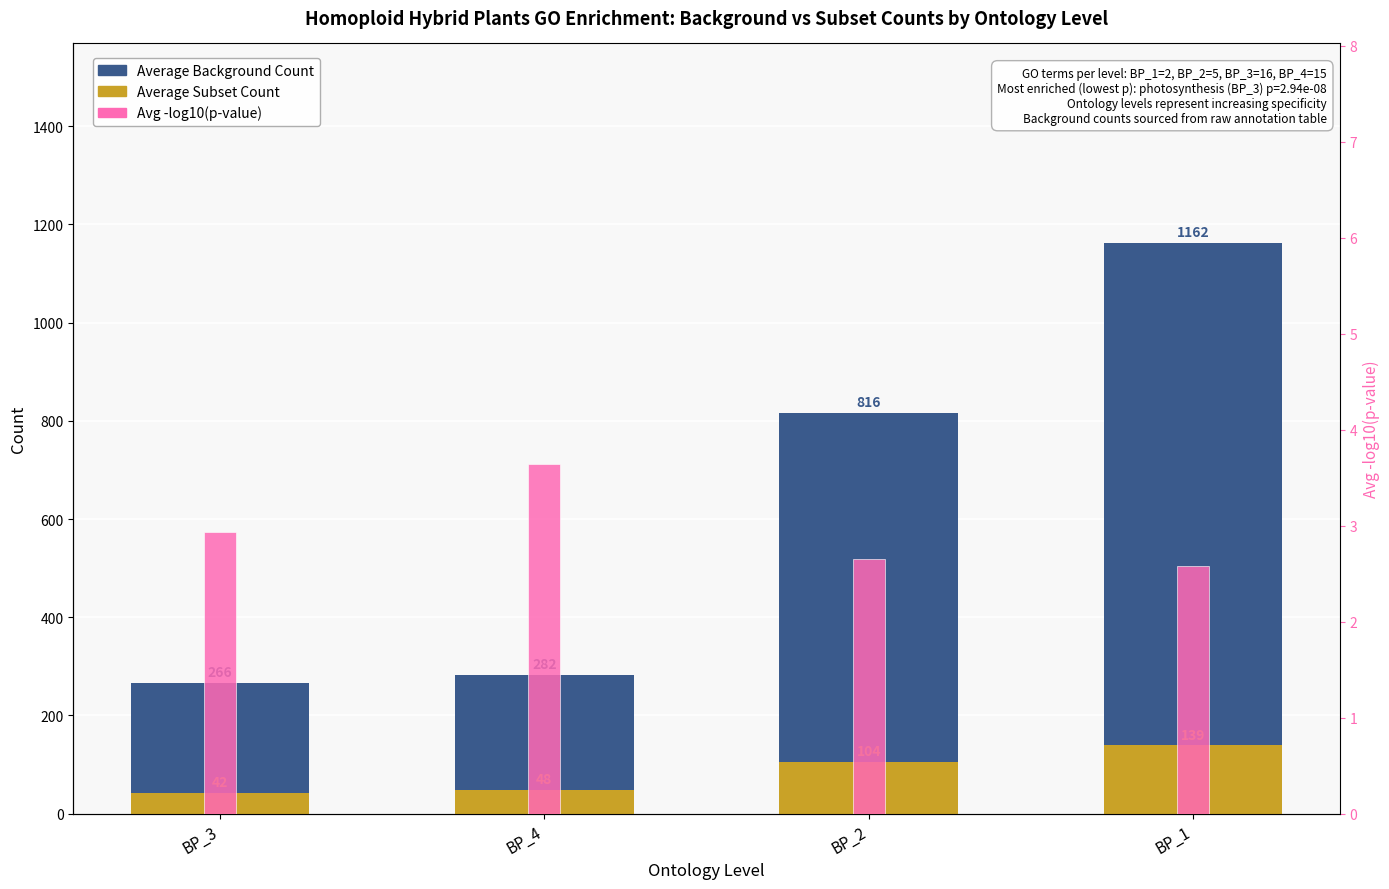

What is the label of the 2nd bar from the right?

BP_2